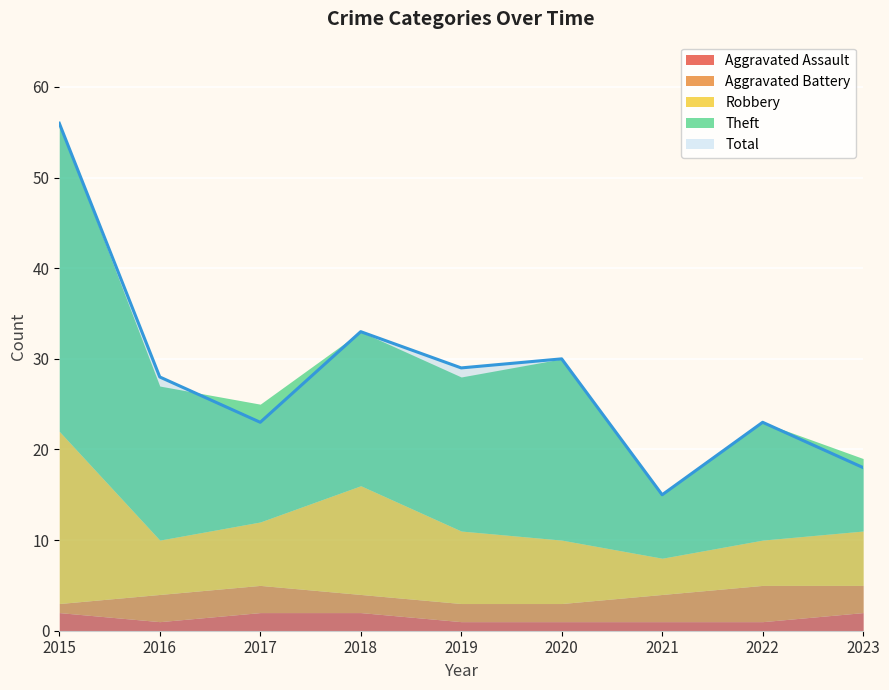

The Aggravated Battery series shows 1 at 2015. True or false?

True